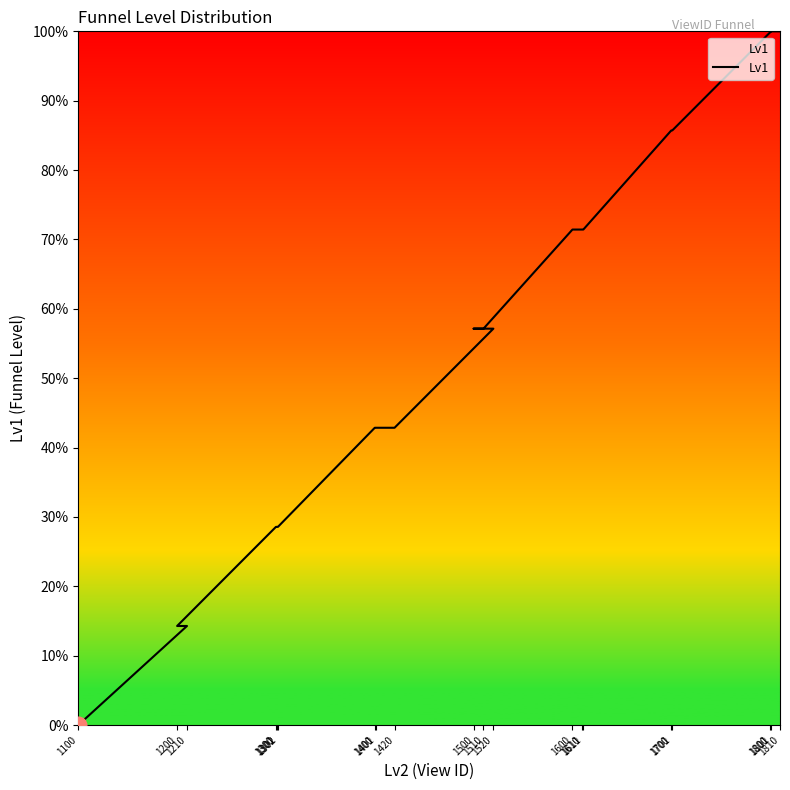

Which category has the lowest value across all series?

1100